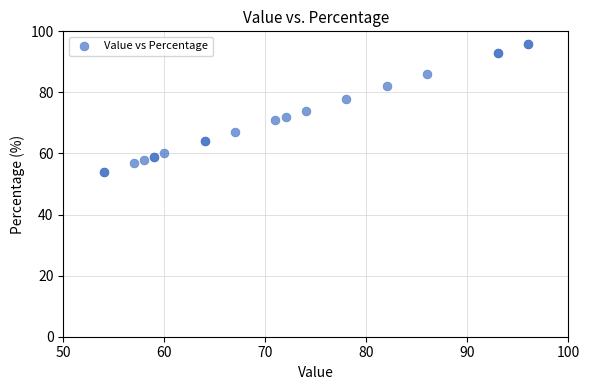

What Y value in the scatter plot is closest to 75?

74.0